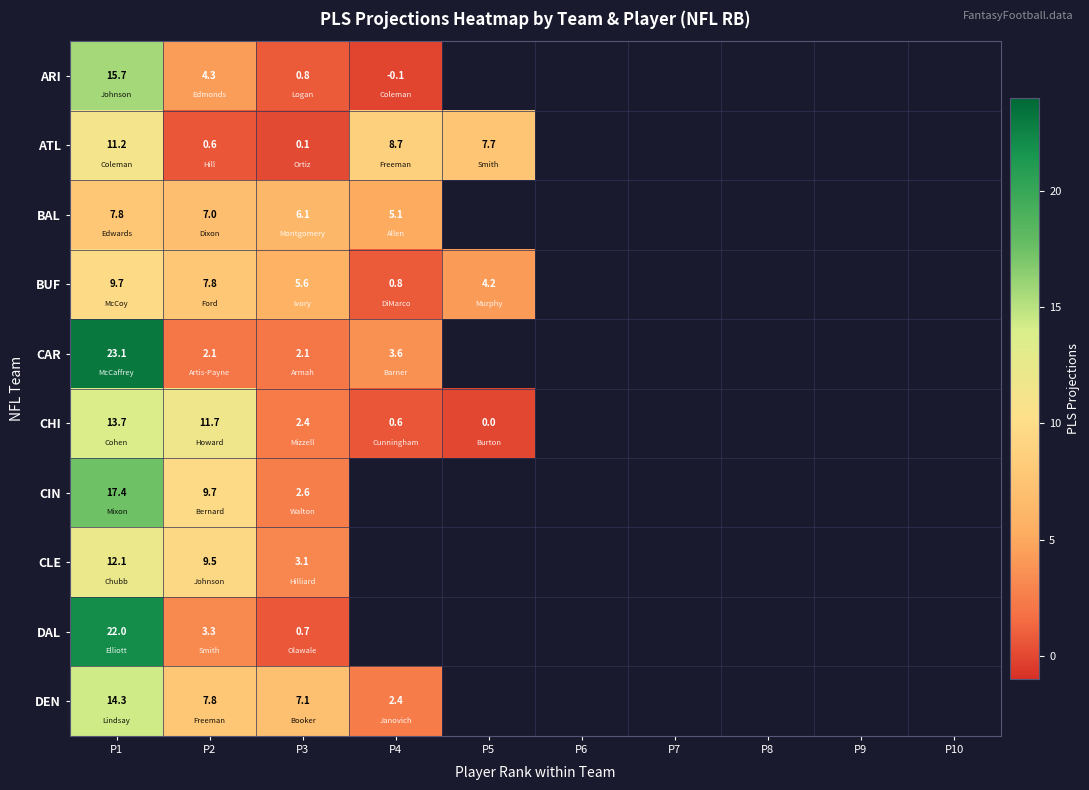

Between P1 and P3, which series saw the biggest shift?

DAL